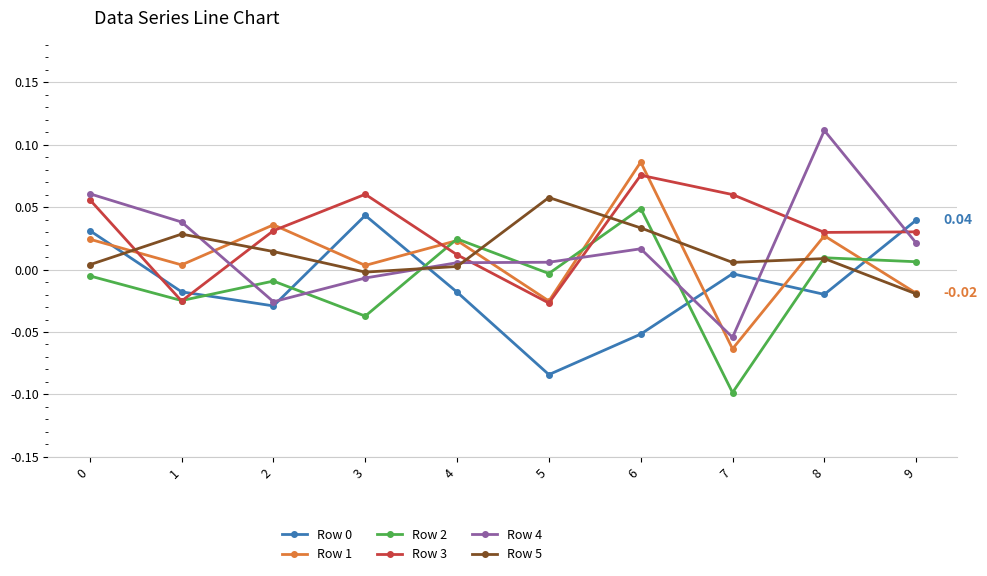

How many data points does each series have?

10